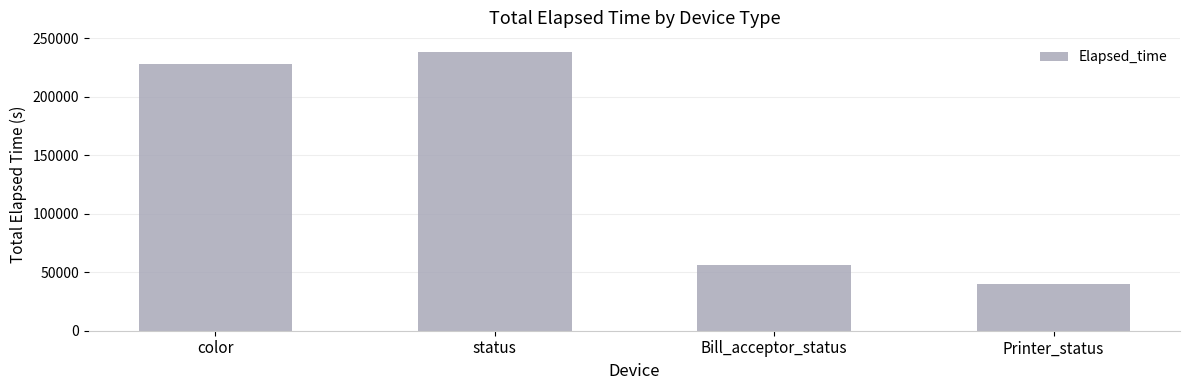

The chart shows a value of 56007 at Bill_acceptor_status. True or false?

True